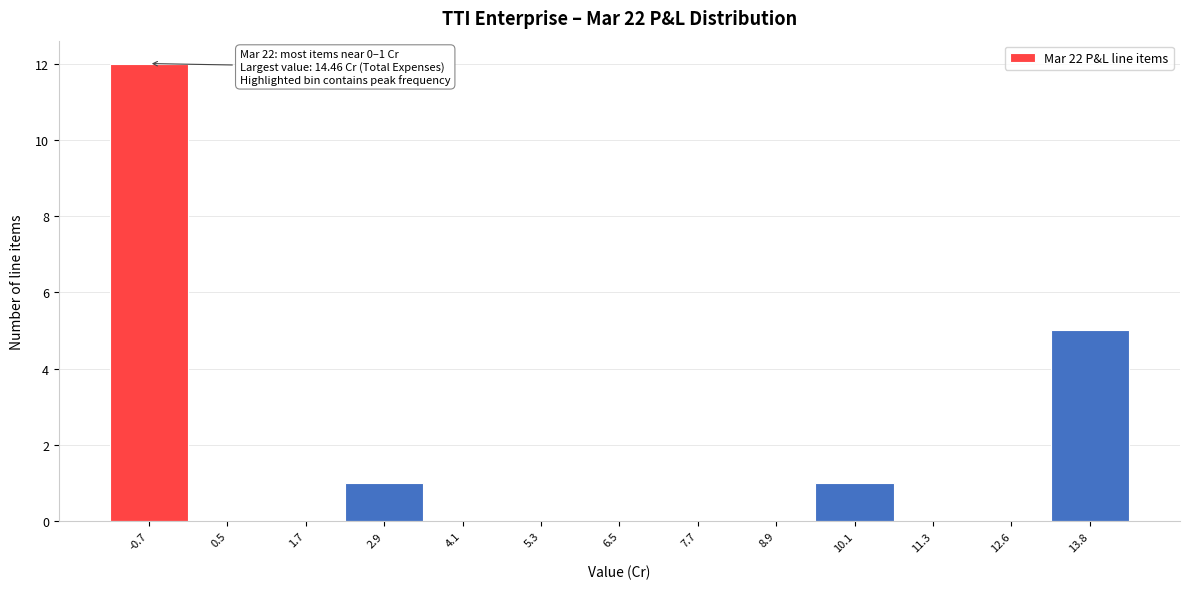

Reading left to right, what are all the values shown in this chart?

-0.7=12	0.5=0	1.7=0	2.9=1	4.1=0	5.3=0	6.5=0	7.7=0	8.9=0	10.1=1	11.3=0	12.6=0	13.8=5